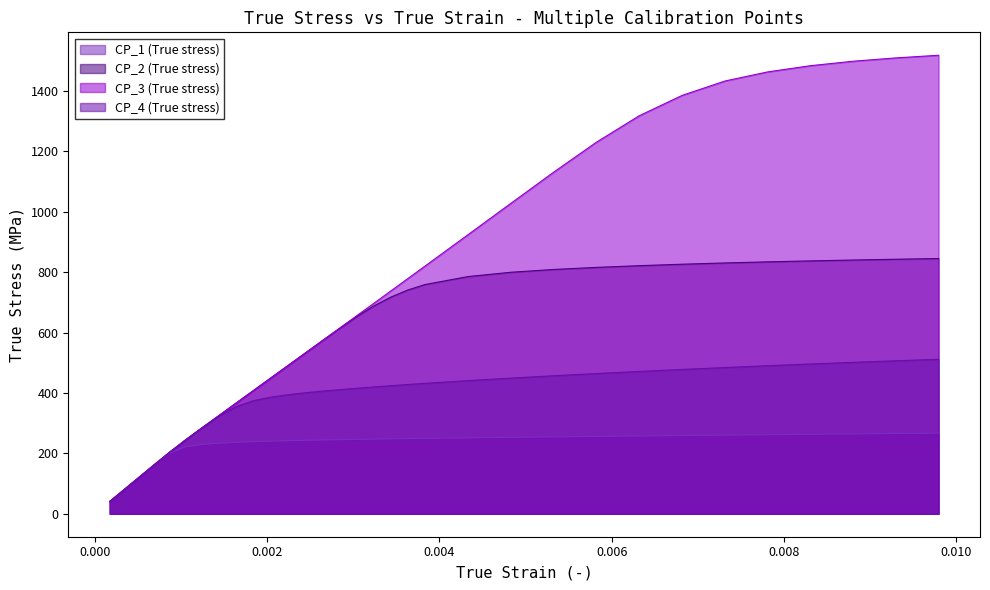

True or false: CP_3 (True stress) and CP_1 (True stress) intersect in this chart.

False